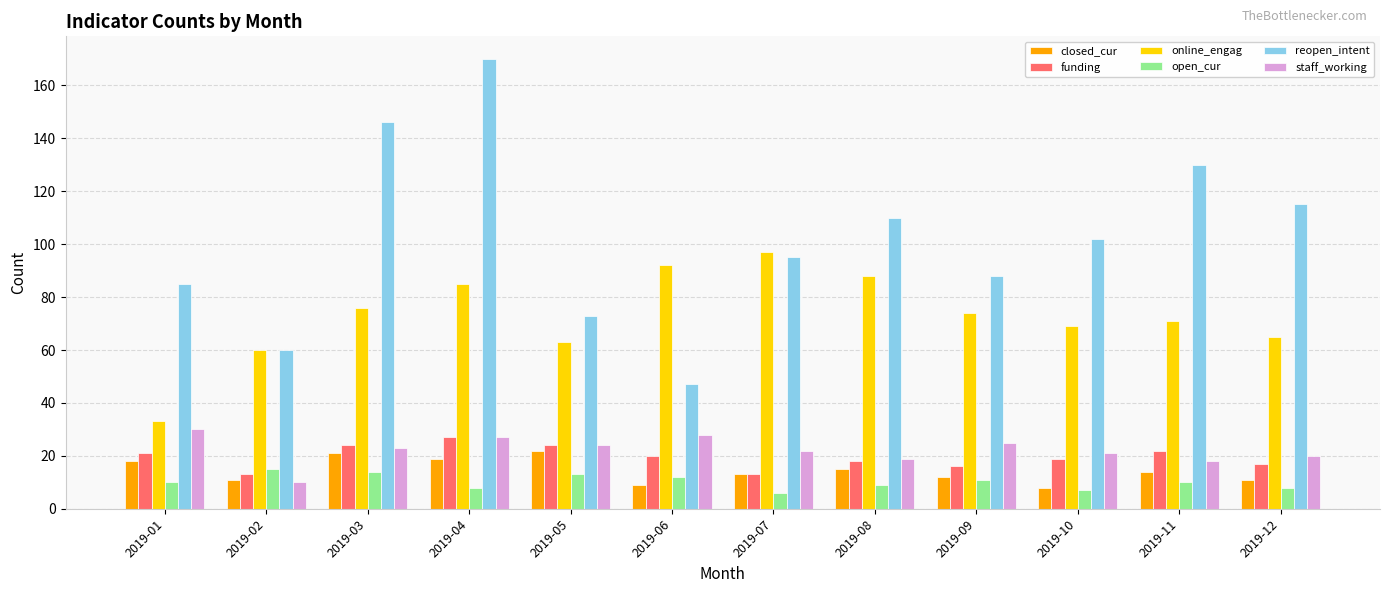

Is the value of funding at 2019-11 greater than the value of reopen_intent at 2019-04?

No